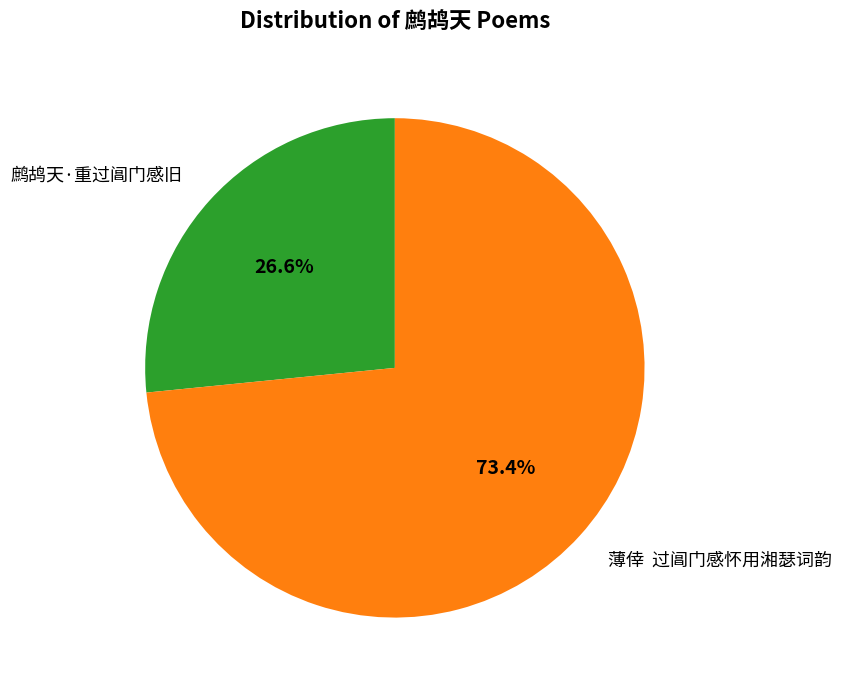

How many slices are in this pie chart?

2